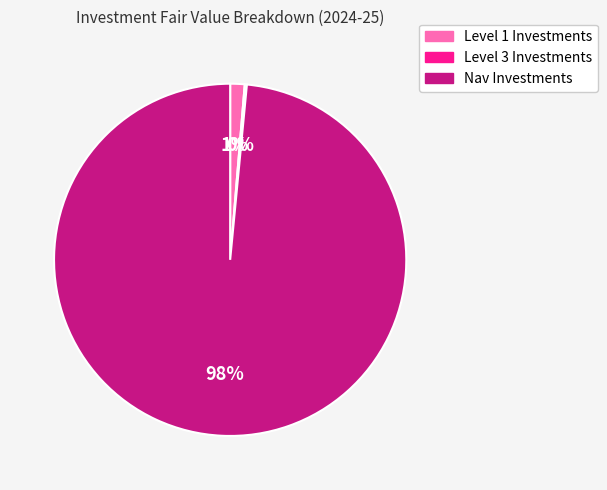

To the nearest percent, what is the average slice percentage?

33%